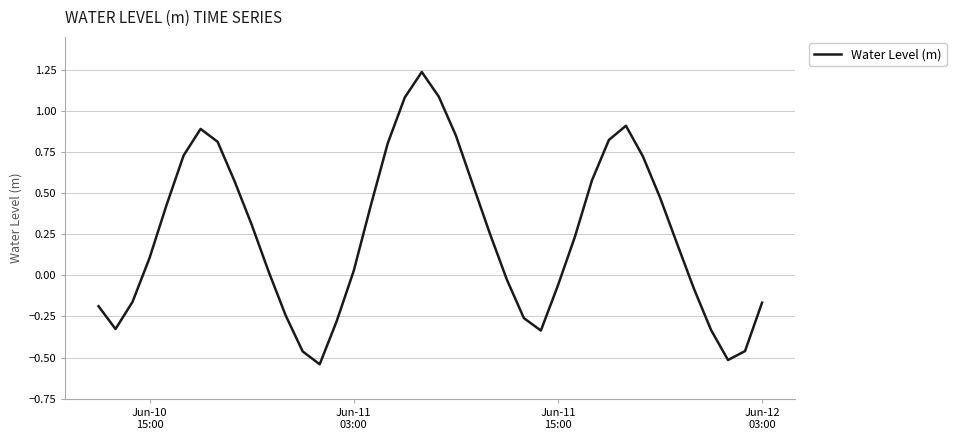

How many interior local peaks (higher than both neighbors) does the data have?

3